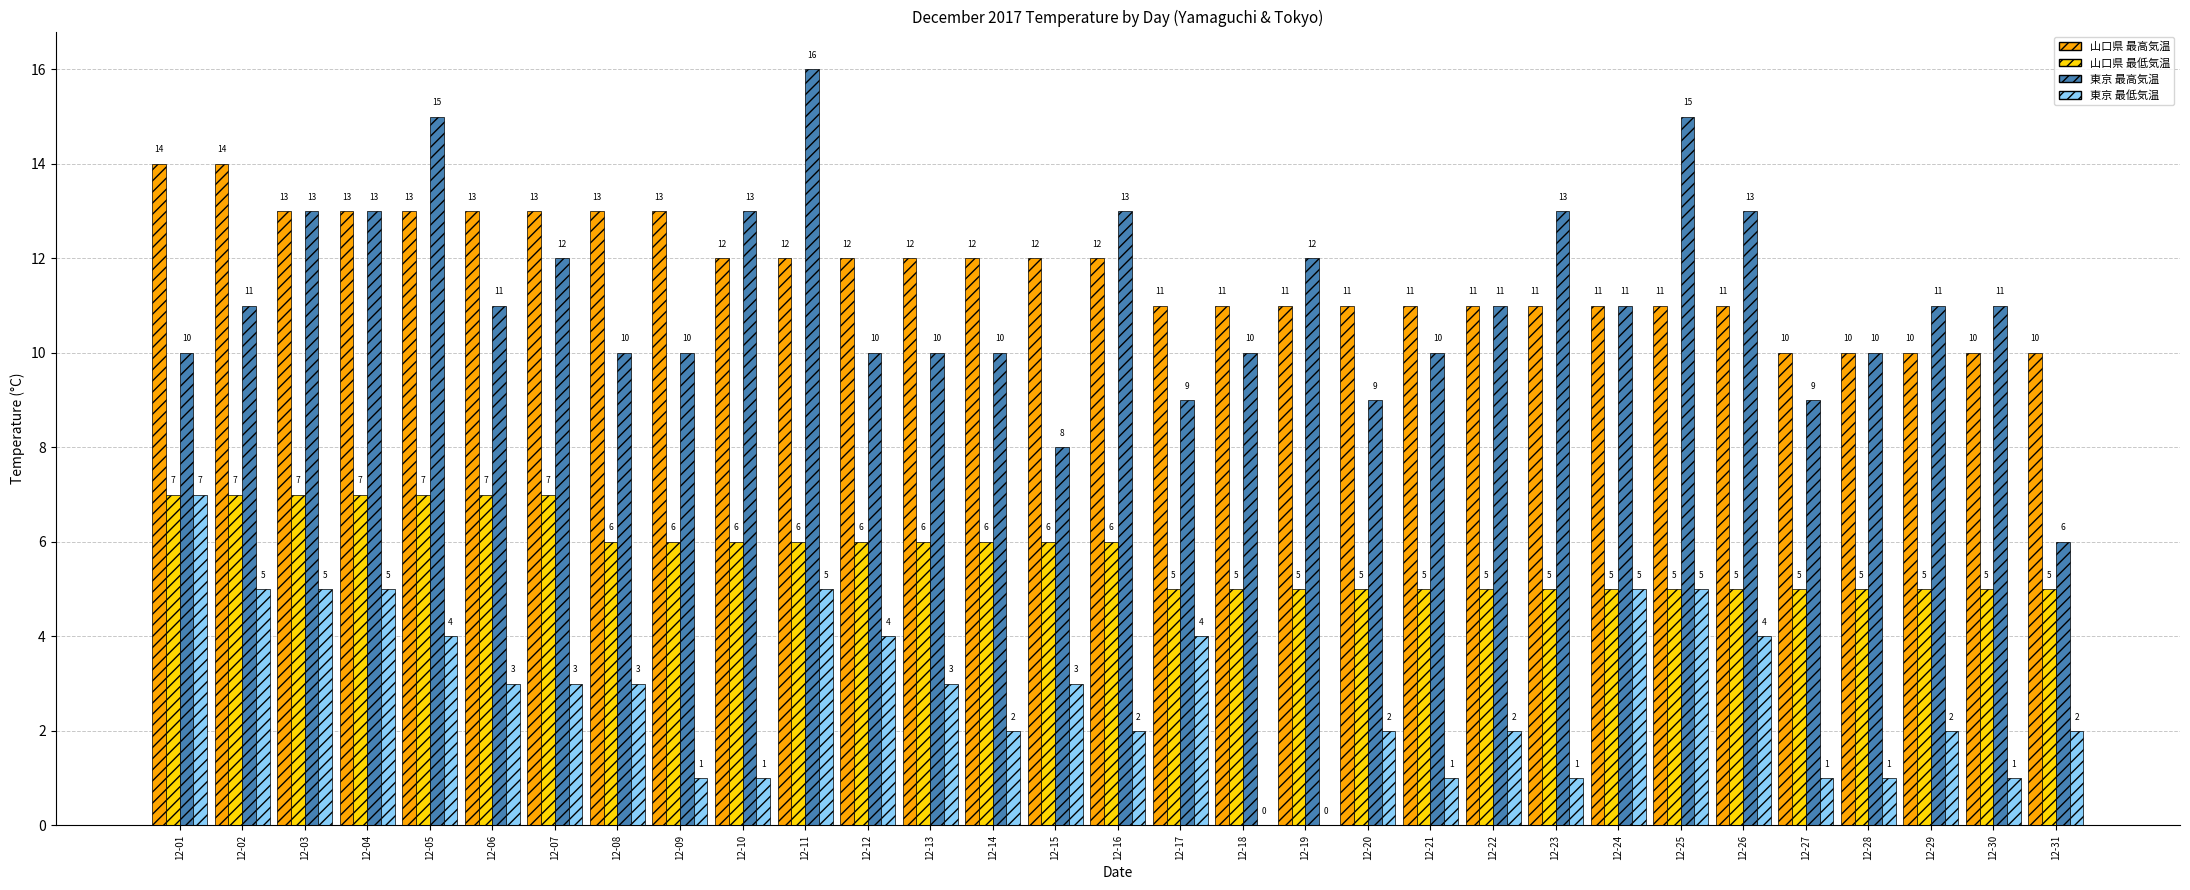

How many data points does each series have?

31